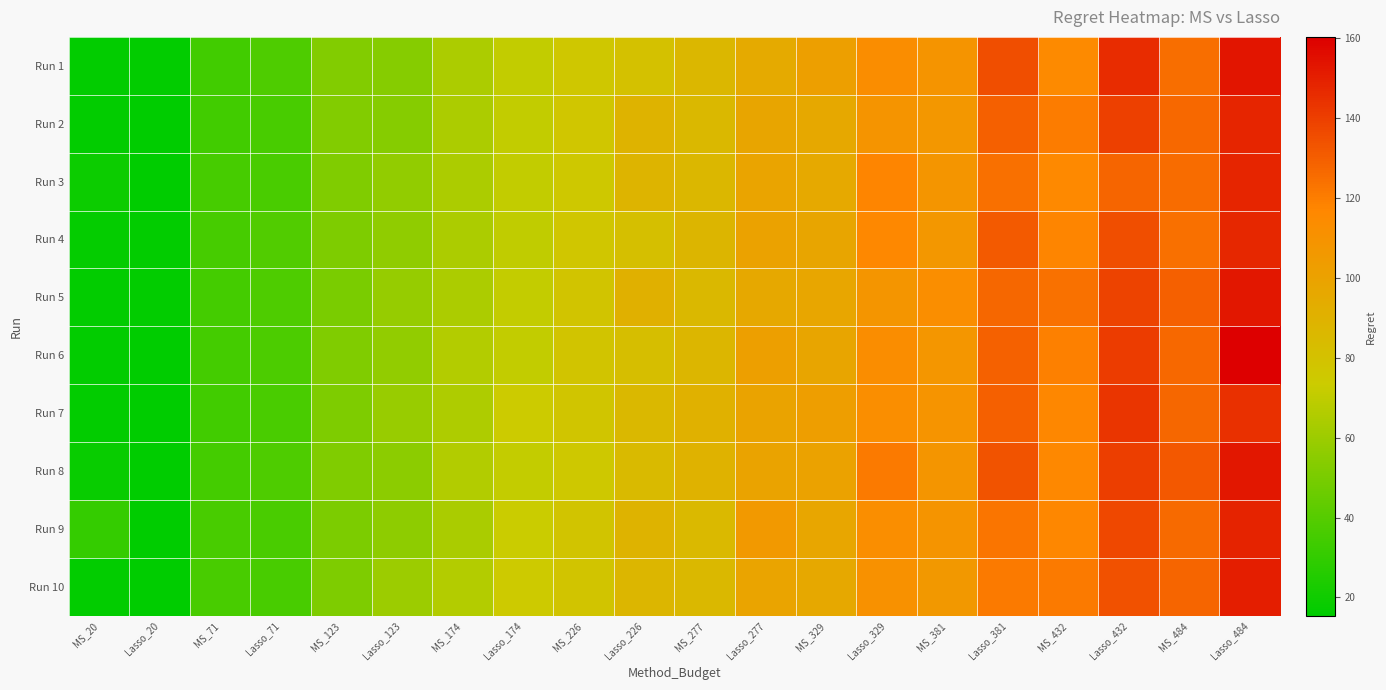

What is the difference between the highest and lowest values at Lasso_432?

17.9